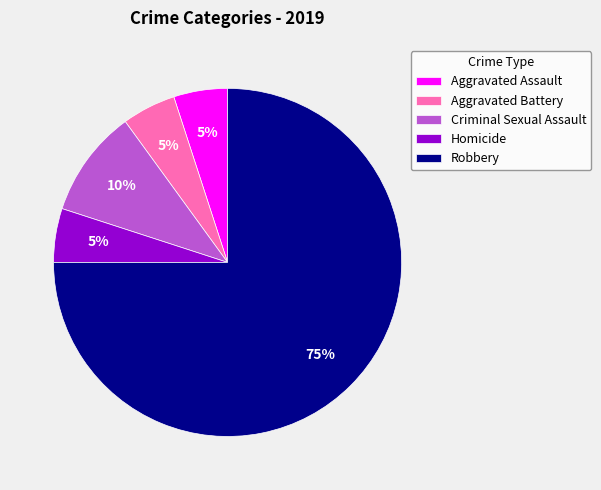

Combined, do Aggravated Assault and Robbery account for over 50%?

Yes